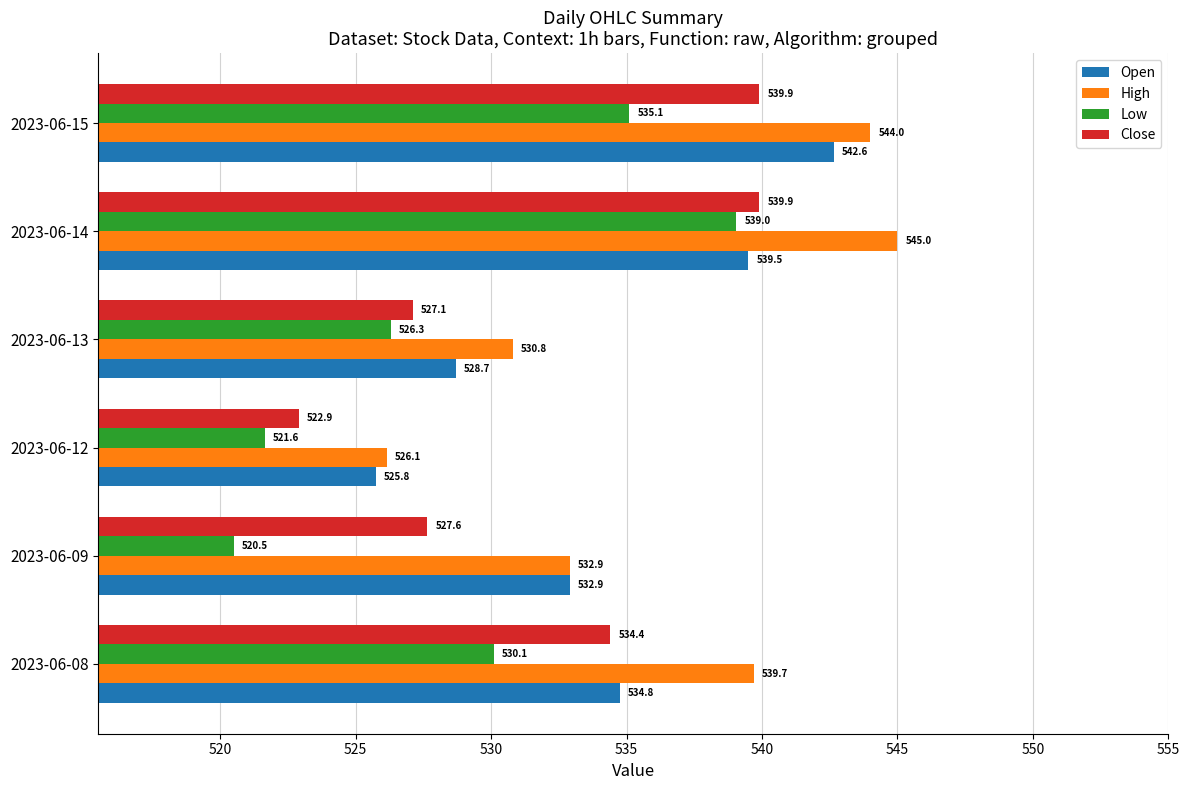

At which category is the sum across all series the highest?

2023-06-14